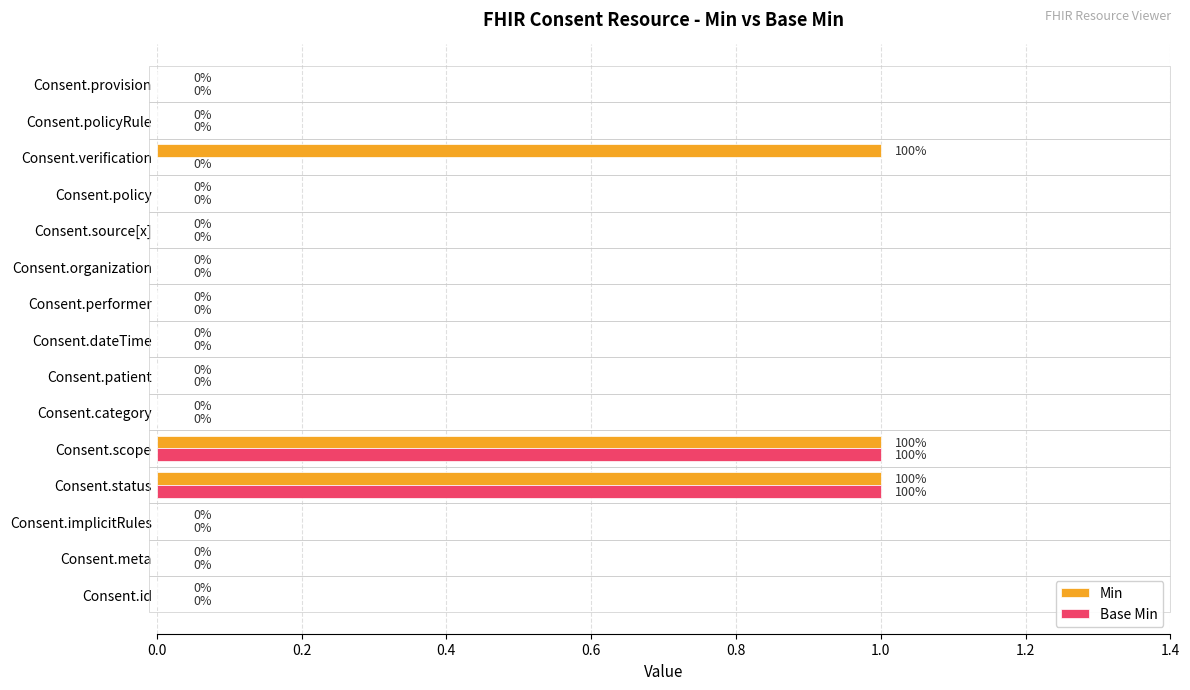

The Min series shows 0 at Consent.category. True or false?

True